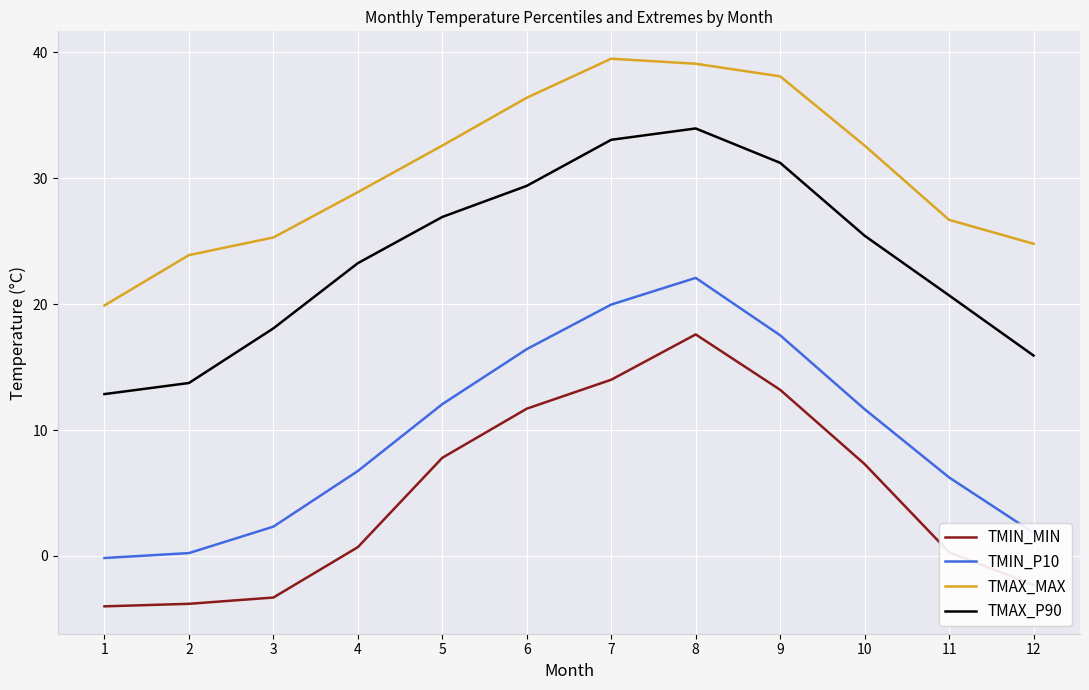

What is the average value of the TMAX_MAX series?

30.7